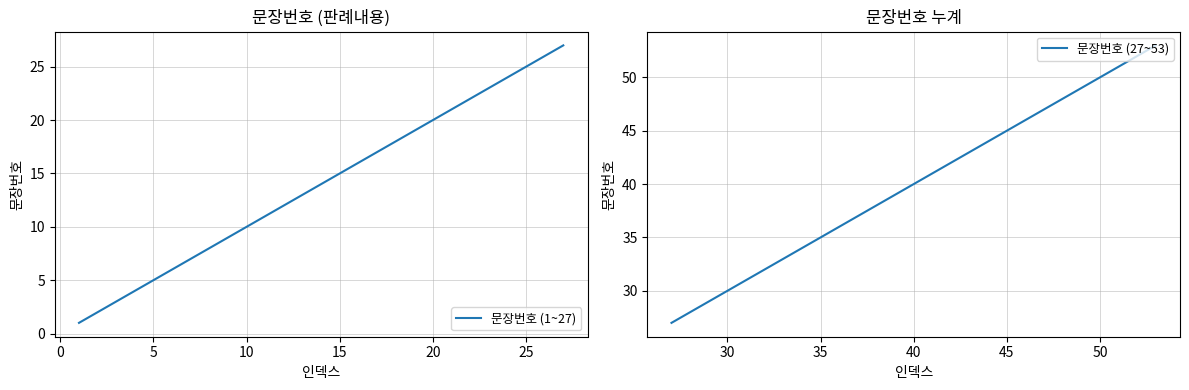

True or false: 문장번호 (27~53) and 문장번호 (1~27) cross at least once.

False